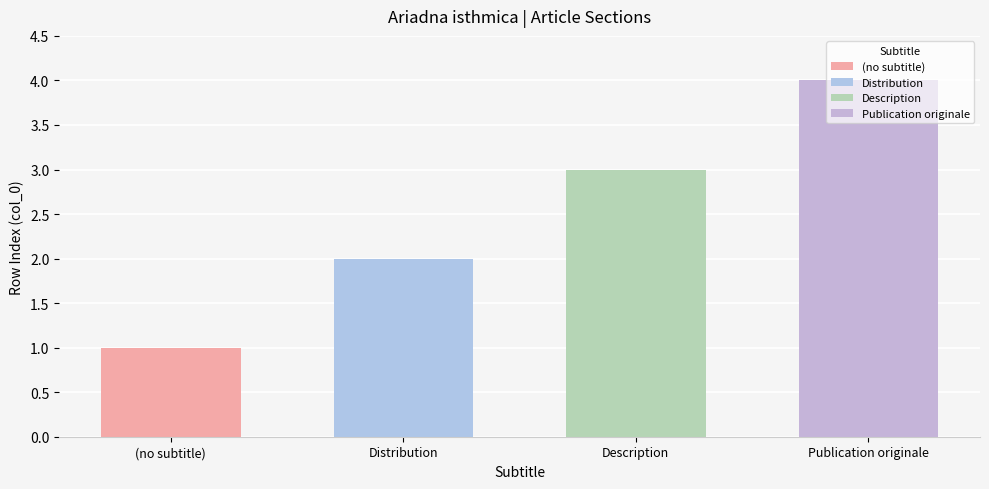

What is the label of the 1st bar from the left?

(no subtitle)